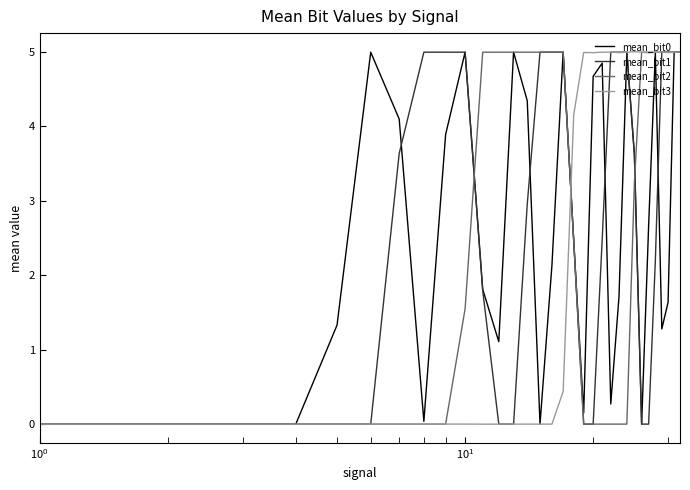

What is the maximum value shown in the chart?

5.0